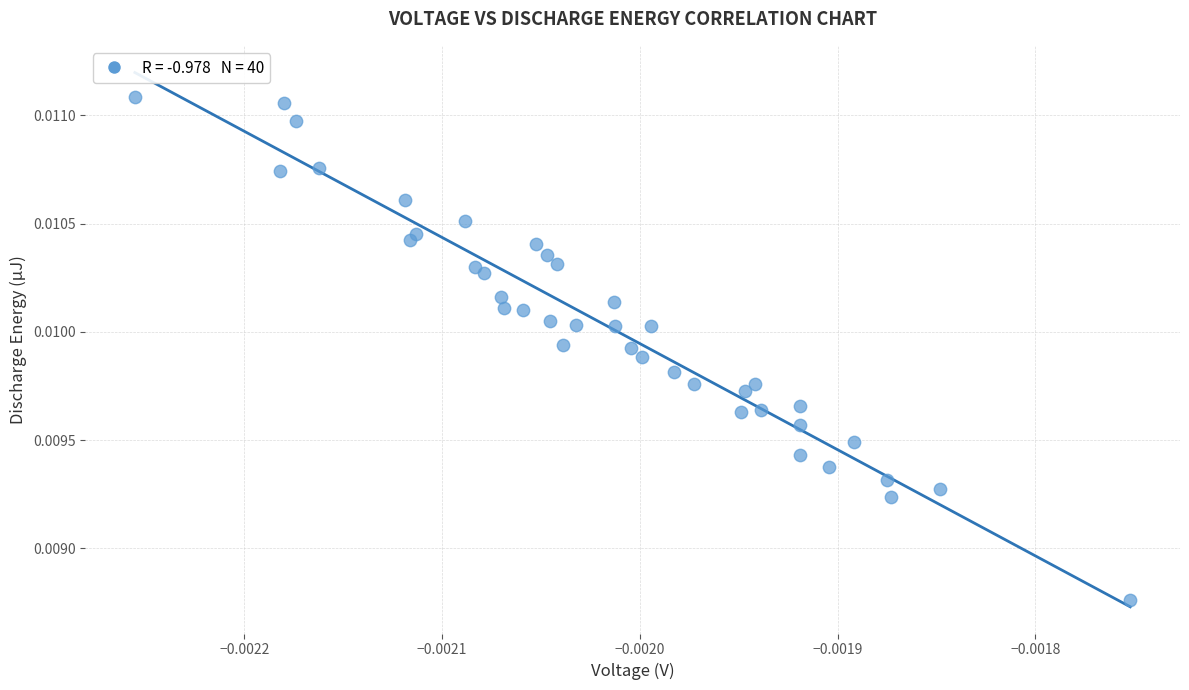

How many points are shown in the scatter plot?

40